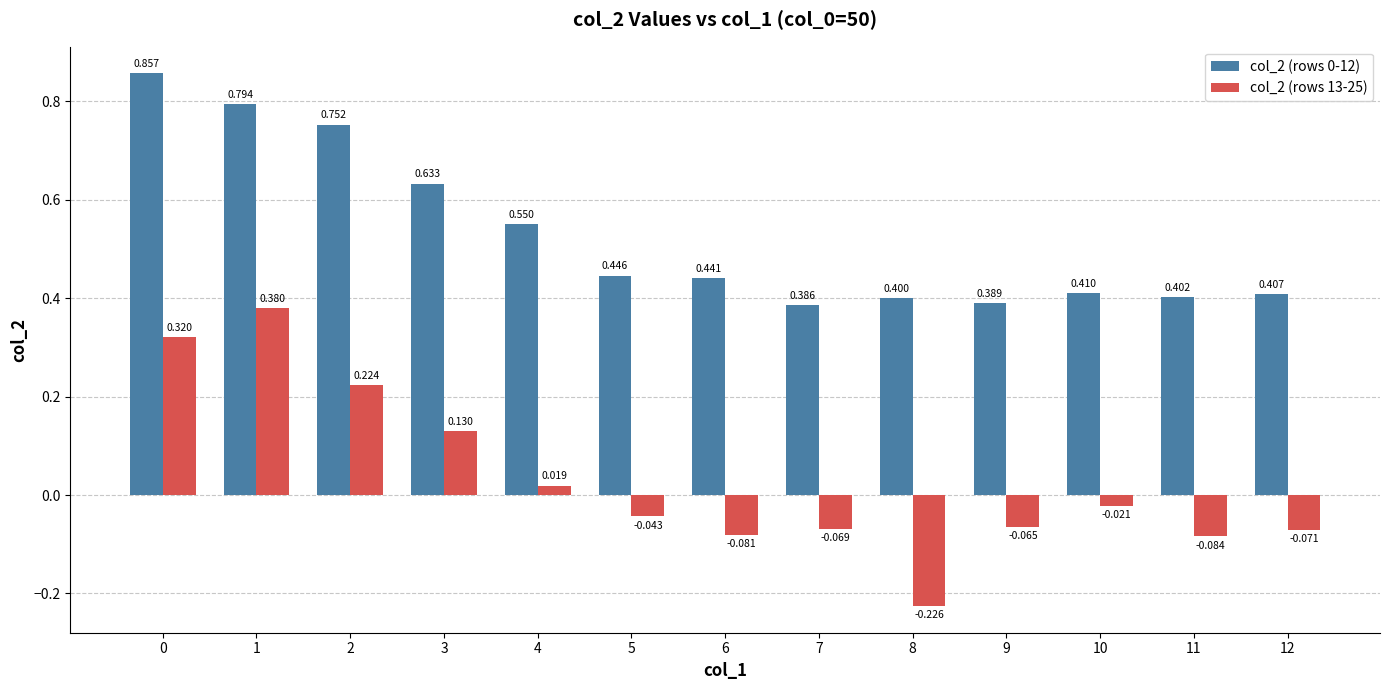

Is the value of col_2 (rows 13-25) at 8 greater than the value of col_2 (rows 0-12) at 0?

No